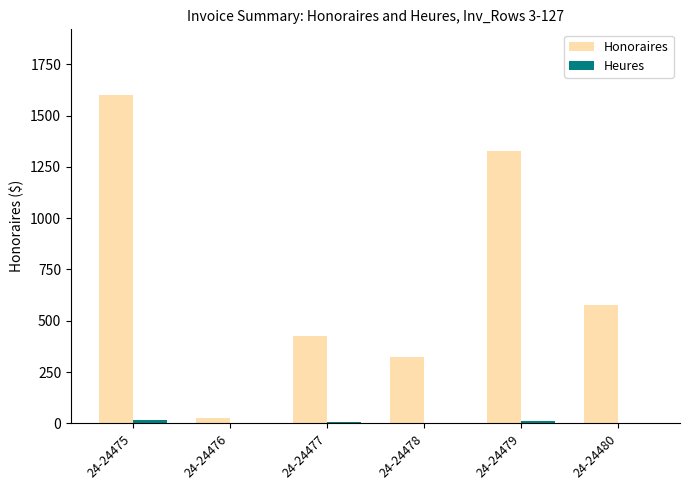

Is it true that Honoraires equals 577.5 at 24-24480?

True